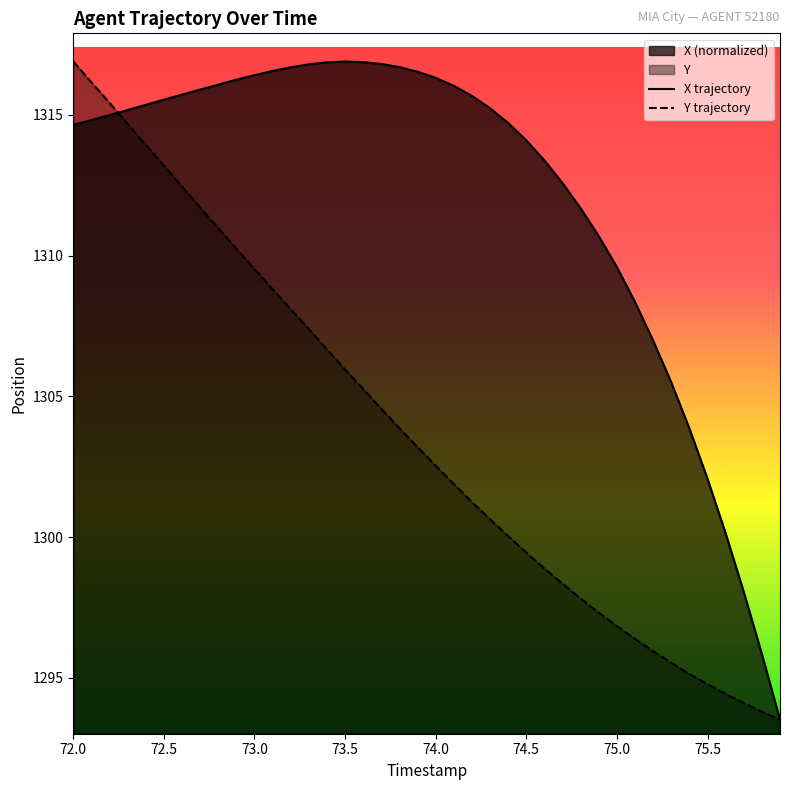

What is the total value across all series at 72.0?

2631.5